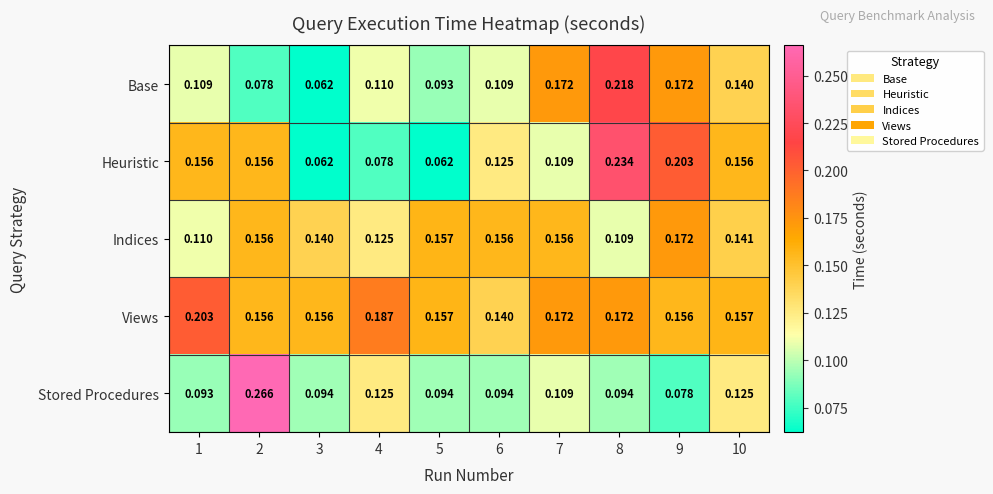

Which series has the largest total across all categories?

Views